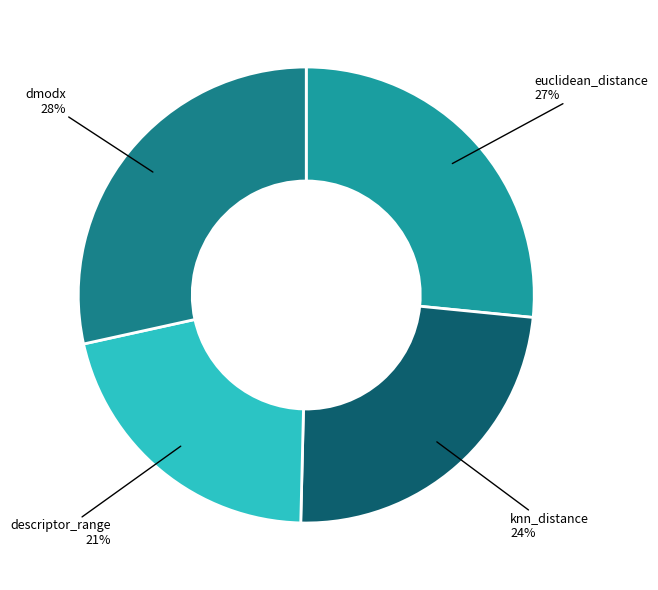

Is there a majority slice in this chart?

No